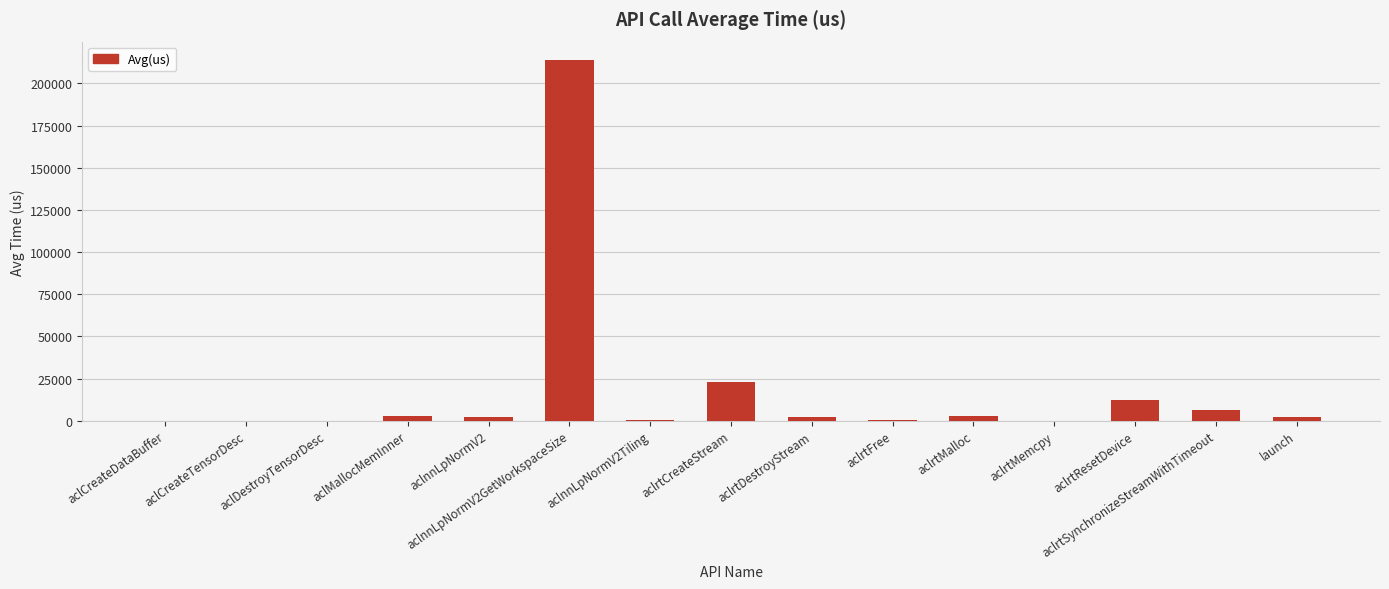

Where is the data nearest to the value 107060?

aclrtCreateStream